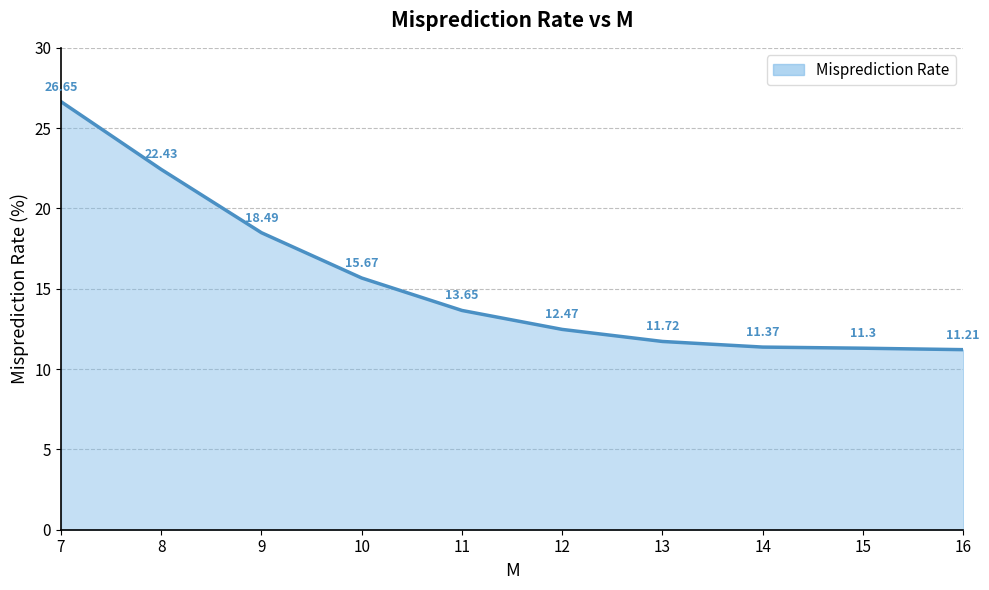

What is the ratio of the value at 9 to the value at 14?

1.6